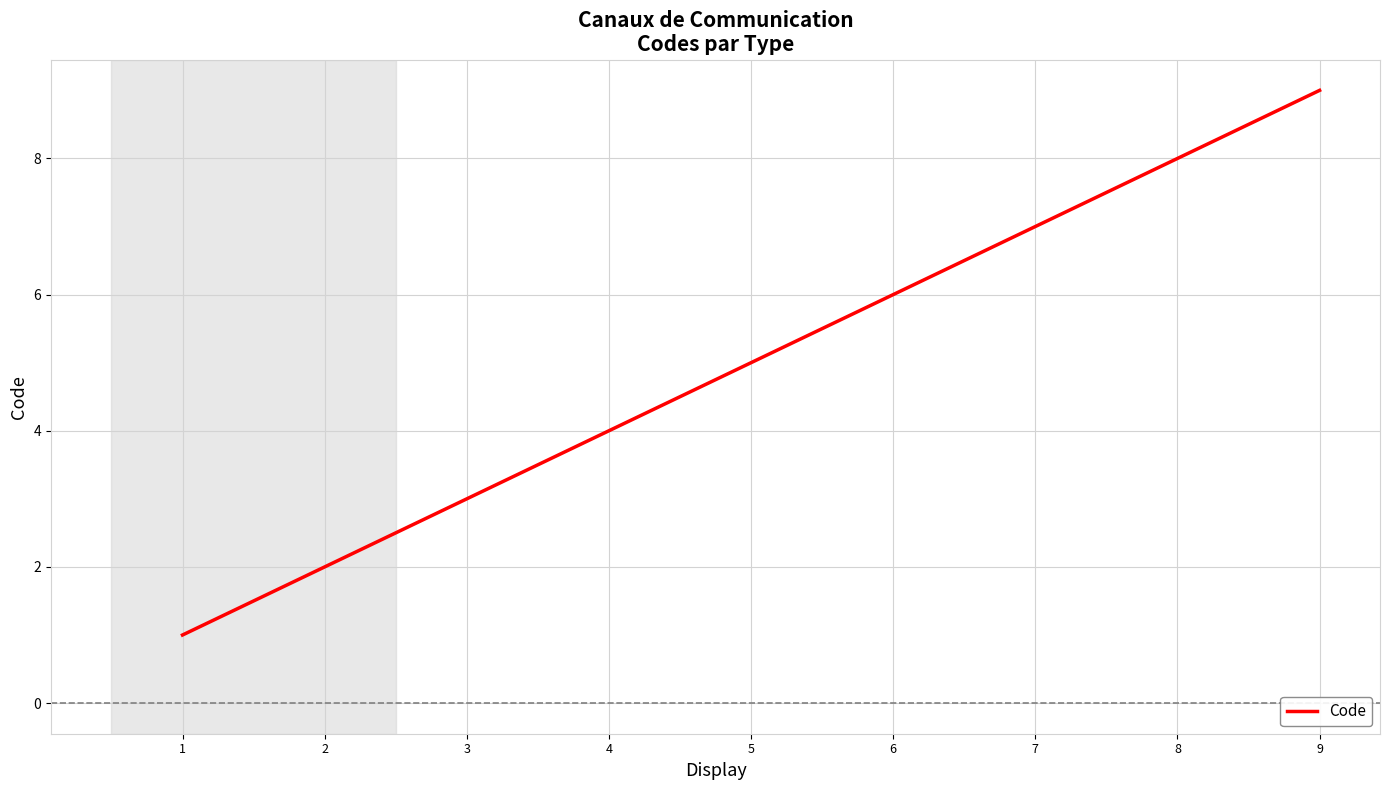

List the labels in order of value, smallest first.

1, 2, 3, 4, 5, 6, 7, 8, 9